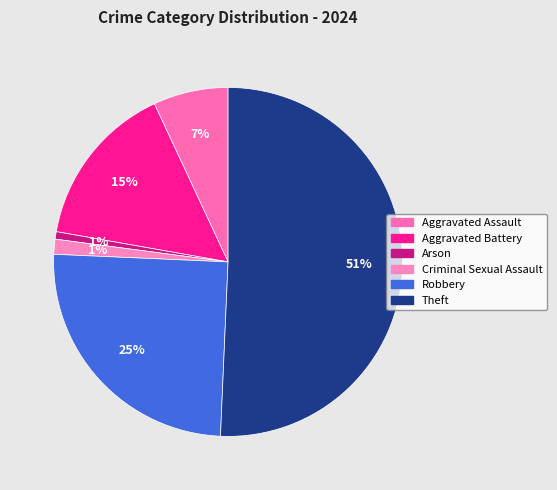

What percentage do Aggravated Battery and Arson together represent?

16.0%